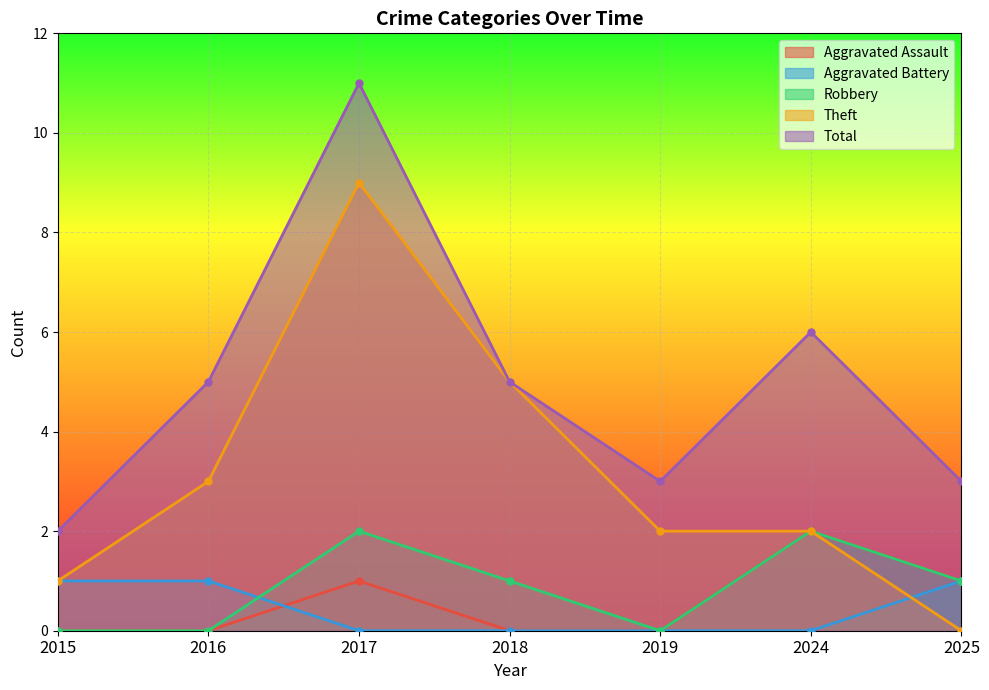

What is the greatest value displayed?

11